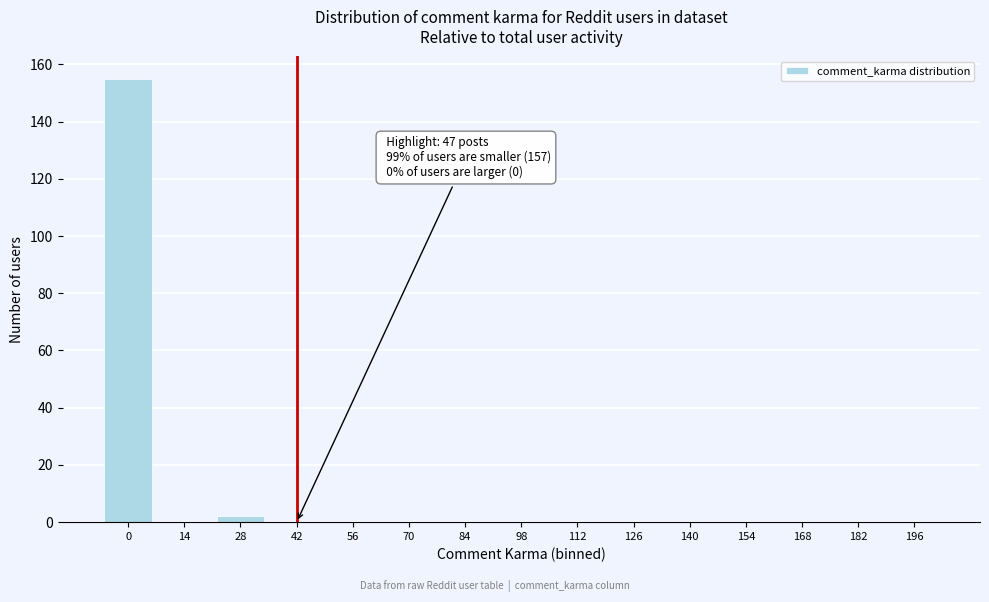

Reading left to right, extract all data points from this chart.

0=155	14=0	28=2	42=0	56=0	70=0	84=0	98=0	112=0	126=0	140=0	154=0	168=0	182=0	196=0